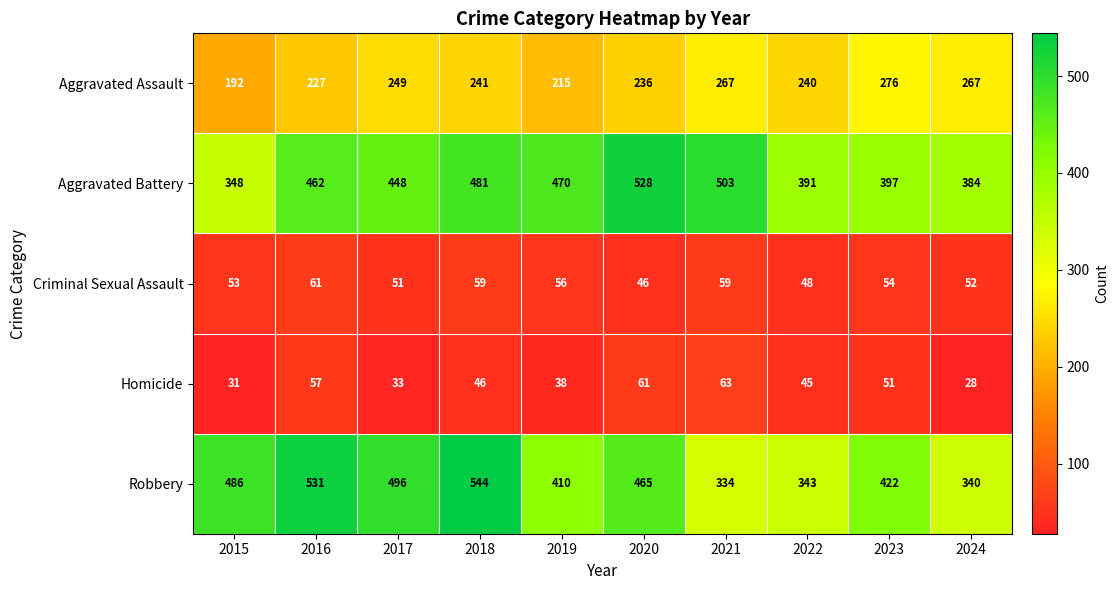

Between 2018 and 2021, which series saw the biggest shift?

Robbery